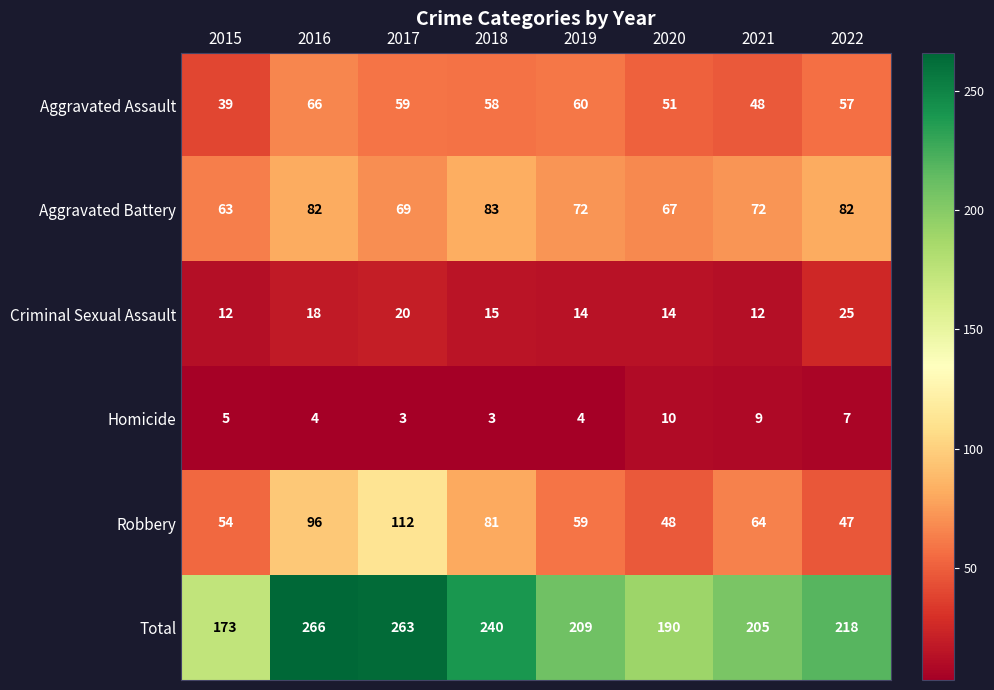

Is it true that Criminal Sexual Assault equals 14 at 2020?

True